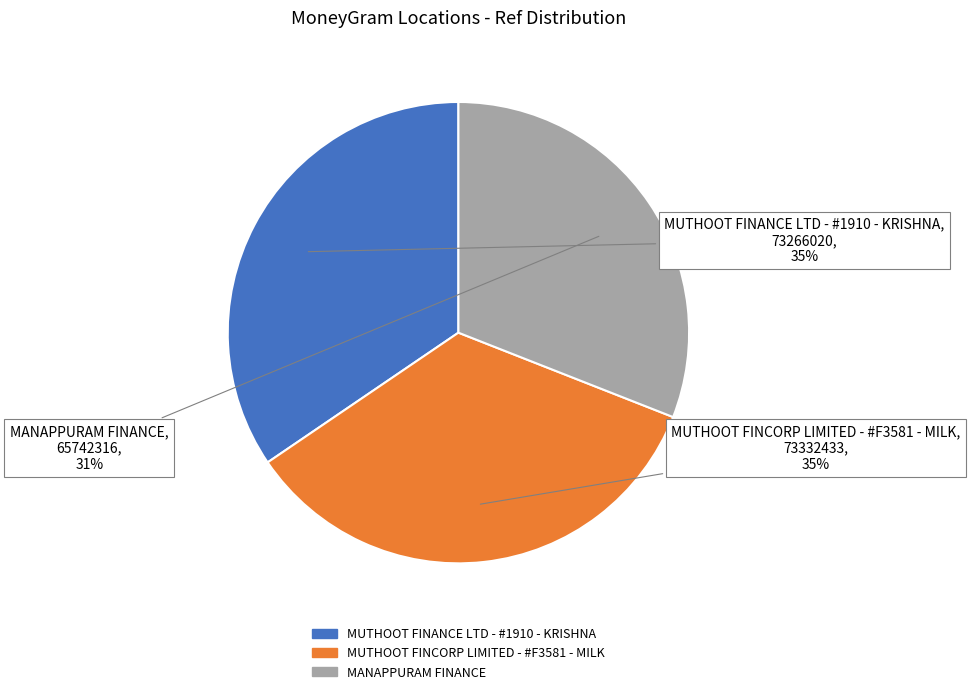

Is there a majority slice in this chart?

No